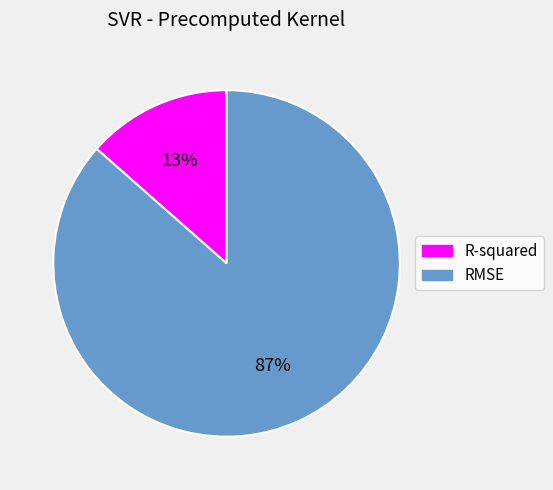

How many segments does this pie chart have?

2